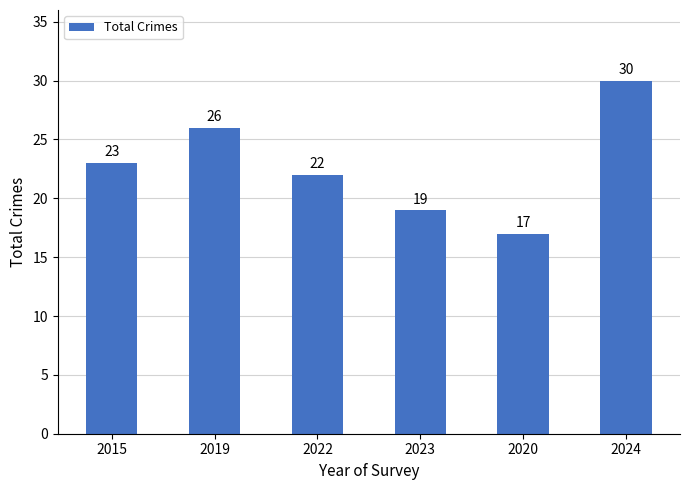

Reading left to right, transcribe all the data shown in this chart.

23	26	22	19	17	30